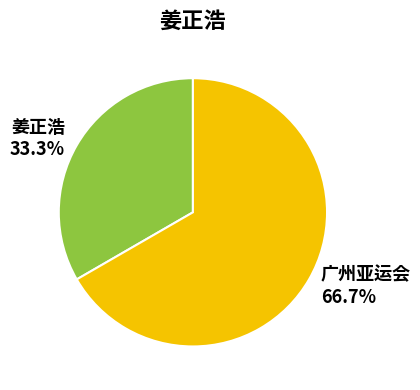

Is it true that 广州亚运会 is 67% of the pie?

True